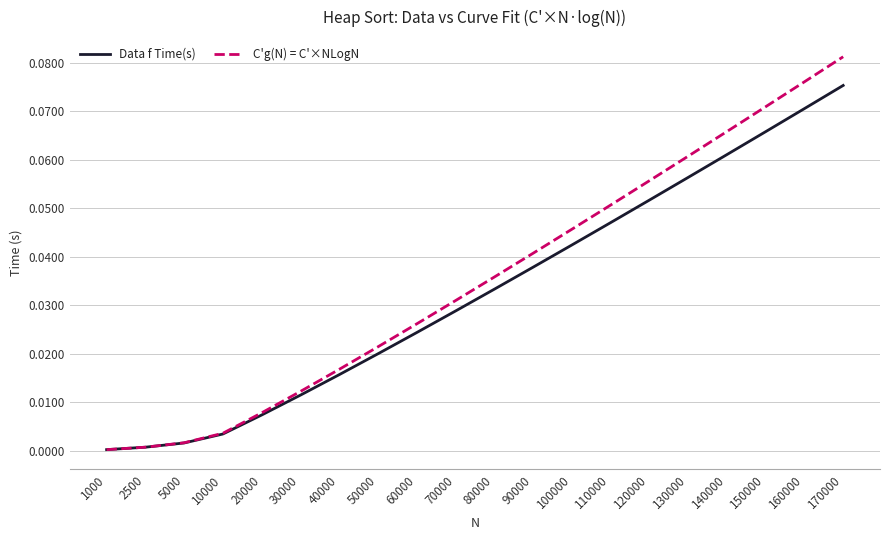

Which category has the highest value in the C'g(N) = C'×NLogN series?

170000